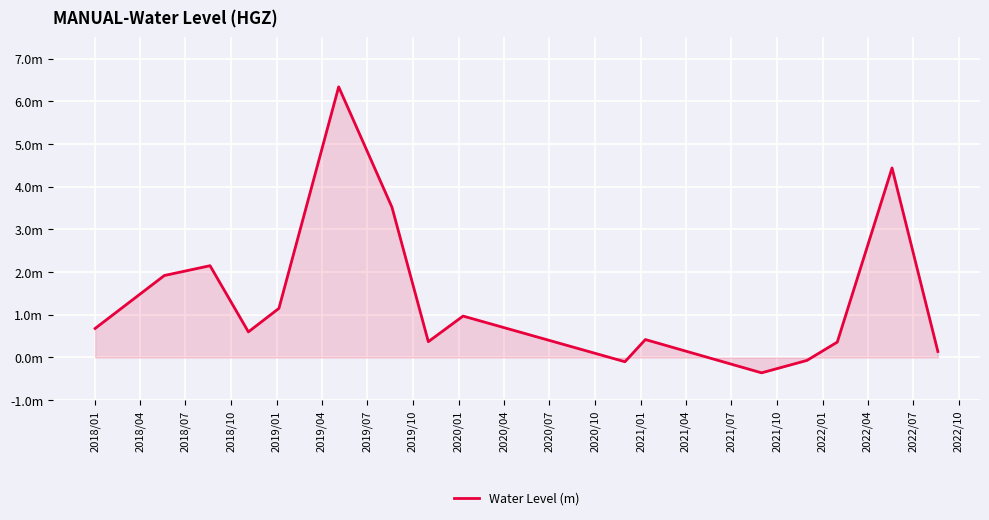

Reading left to right, list all the values displayed in this chart.

0.7	1.9	2.2	0.6	1.1	6.3	3.5	0.4	1.0	-0.1	0.4	-0.4	-0.1	0.4	4.4	0.1